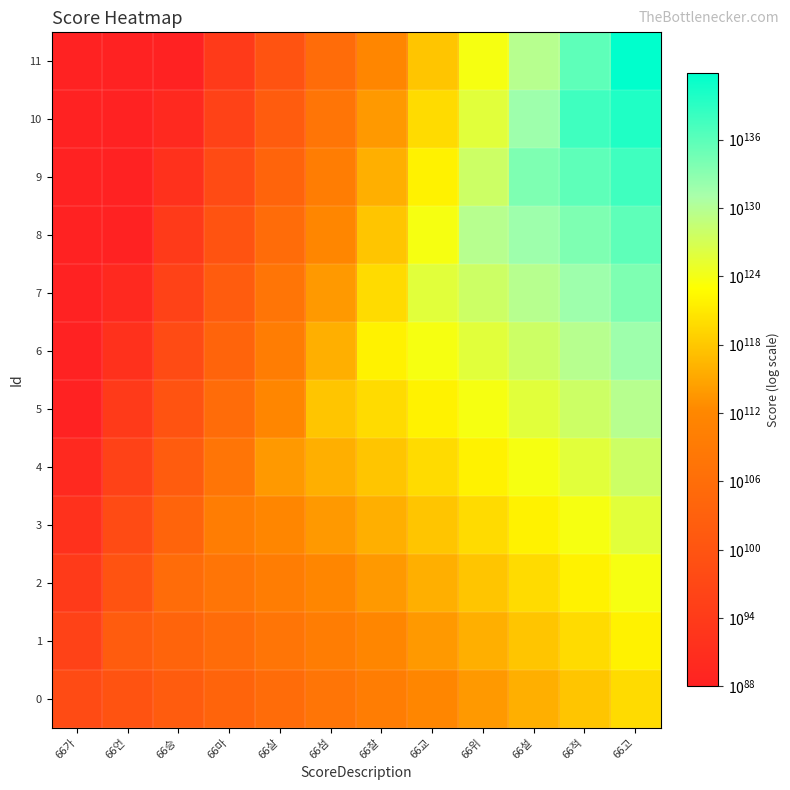

What is the greatest value displayed?

6600000000000061610344245916720393983592770557485448133980984872033127649434915495205052381850310400686418688814462440310123226155128279007232